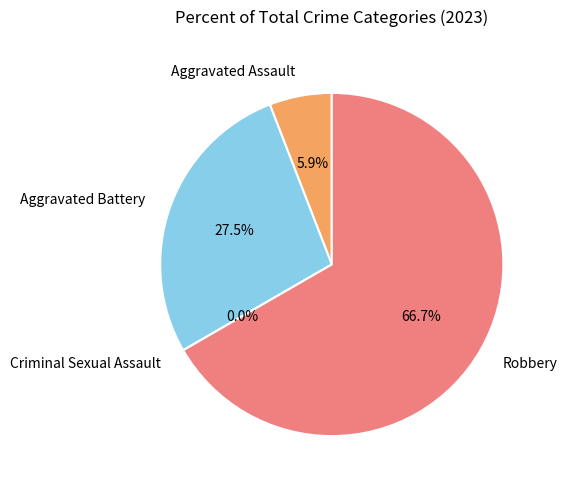

What percentage do Aggravated Assault and Criminal Sexual Assault together represent?

5.9%